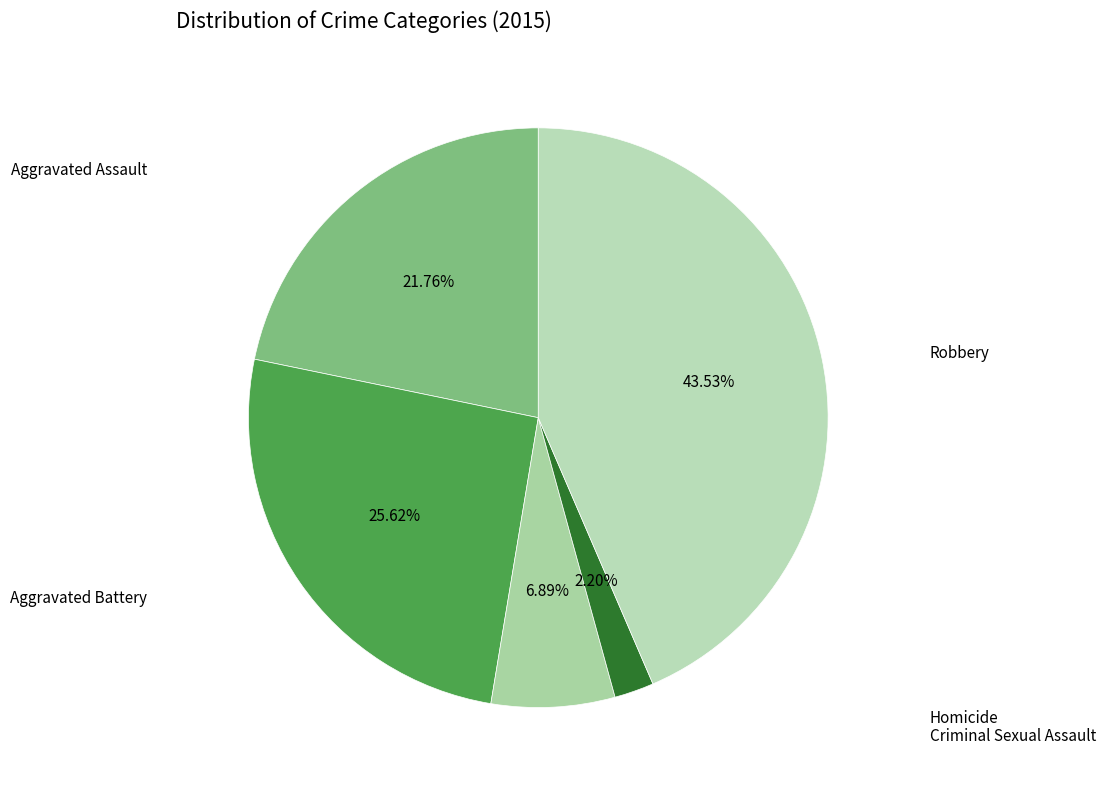

Which category has the smallest portion of the pie?

Homicide